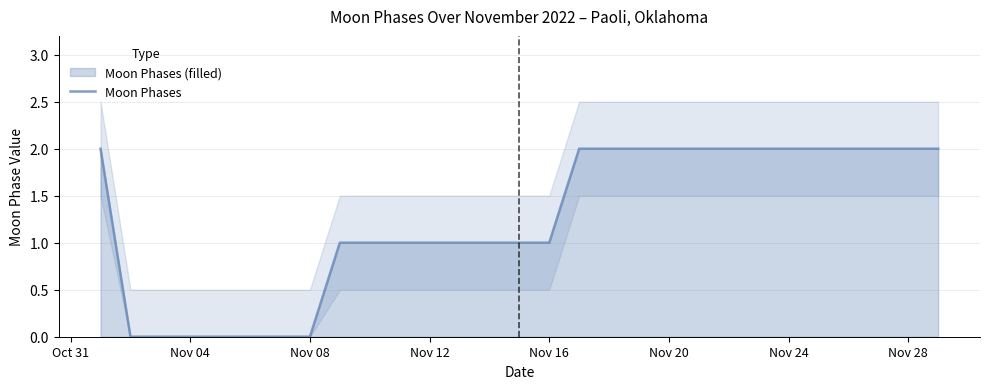

Which label corresponds to the smallest value in the chart?

Nov 04